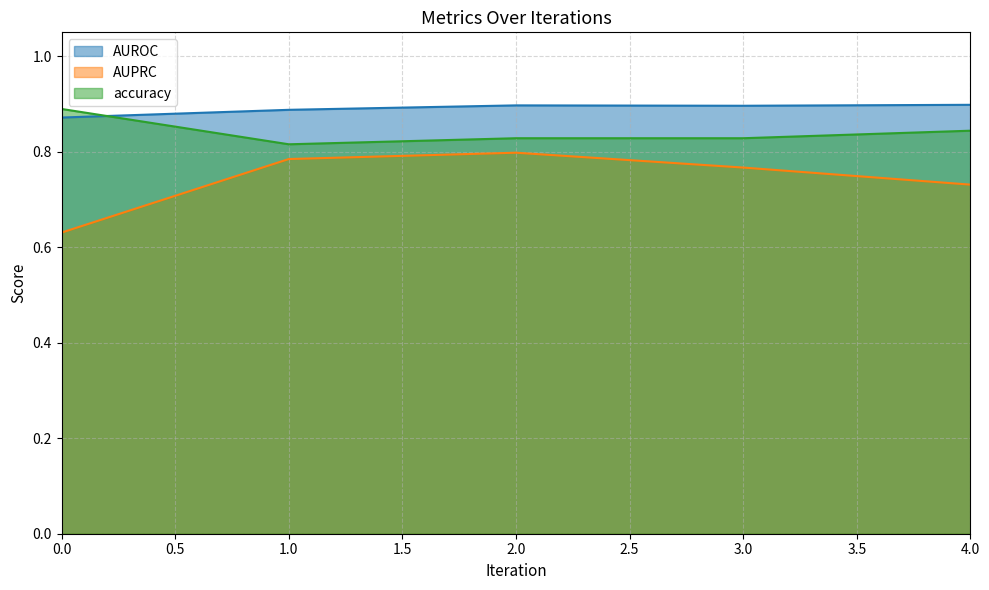

The value of AUPRC at 4 is 0.7. True or false?

True